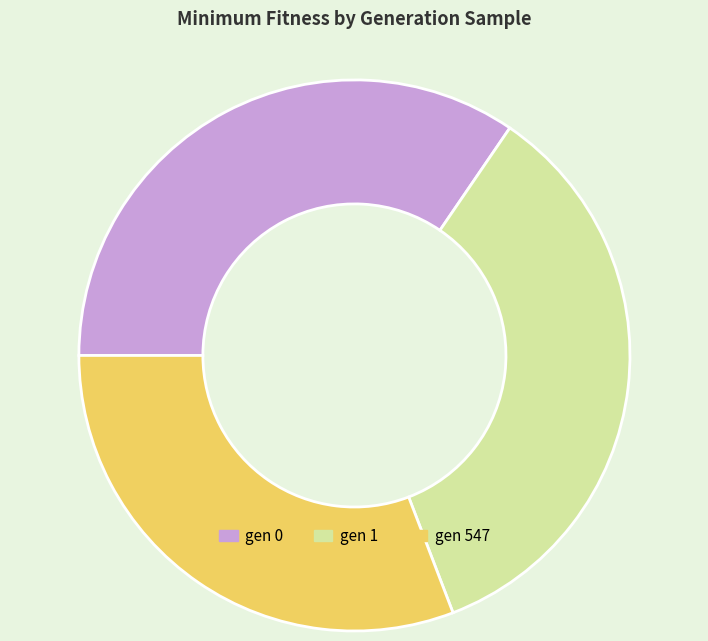

Is gen 547 the majority of the pie?

No